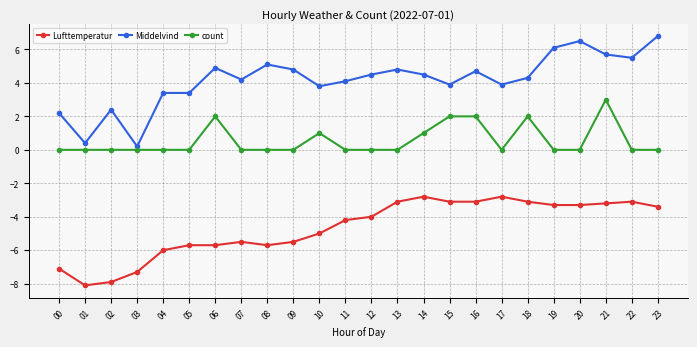

Reading left to right, transcribe all the data shown in this chart.

Lufttemperatur: -7.1	-8.1	-7.9	-7.3	-6.0	-5.7	-5.7	-5.5	-5.7	-5.5	-5.0	-4.2	-4.0	-3.1	-2.8	-3.1	-3.1	-2.8	-3.1	-3.3	-3.3	-3.2	-3.1	-3.4
Middelvind: 2.2	0.4	2.4	0.2	3.4	3.4	4.9	4.2	5.1	4.8	3.8	4.1	4.5	4.8	4.5	3.9	4.7	3.9	4.3	6.1	6.5	5.7	5.5	6.8
count: 0.0	0.0	0.0	0.0	0.0	0.0	2.0	0.0	0.0	0.0	1.0	0.0	0.0	0.0	1.0	2.0	2.0	0.0	2.0	0.0	0.0	3.0	0.0	0.0